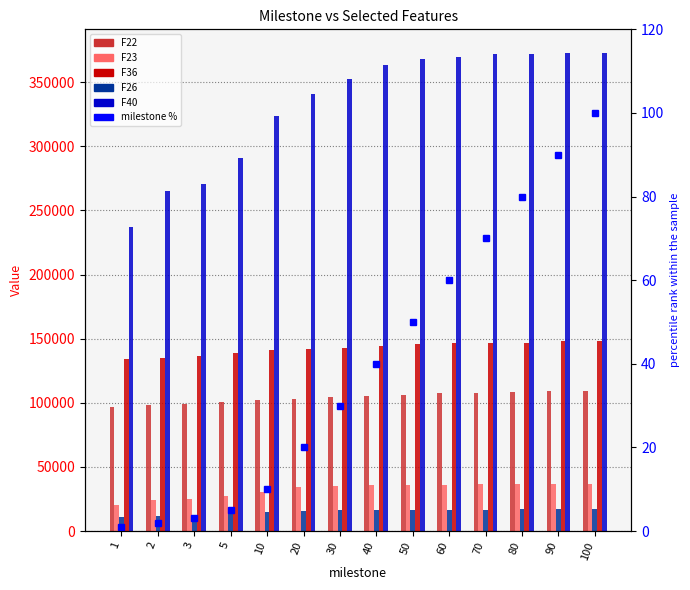

Does the chart contain stacked bars?

No